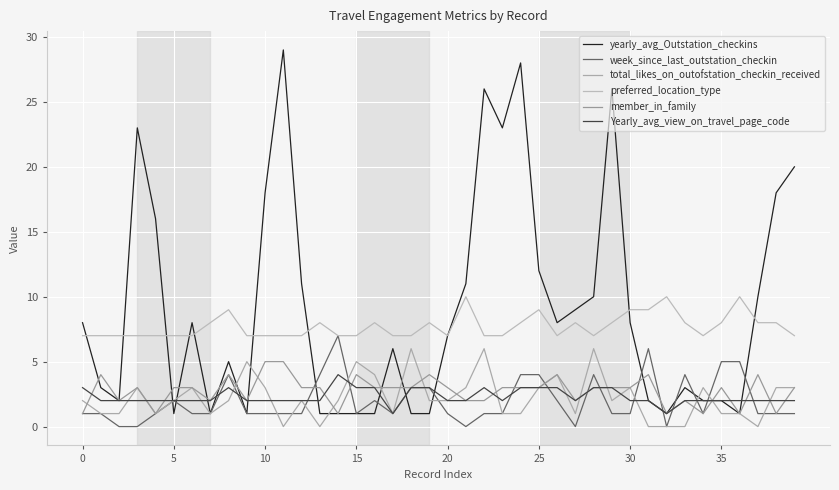

True or false: preferred_location_type and week_since_last_outstation_checkin cross at least once.

False